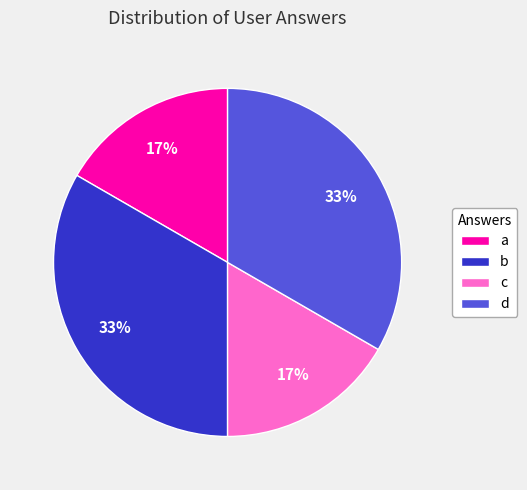

Which has a higher value, c or d?

d